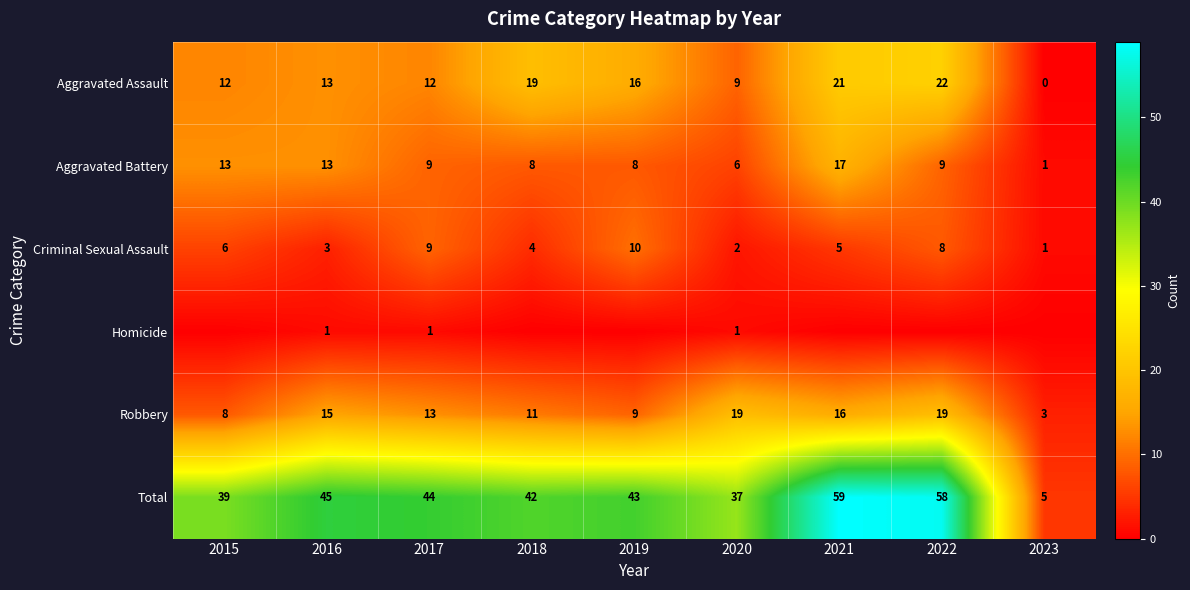

Which label corresponds to the smallest value in the chart?

2023